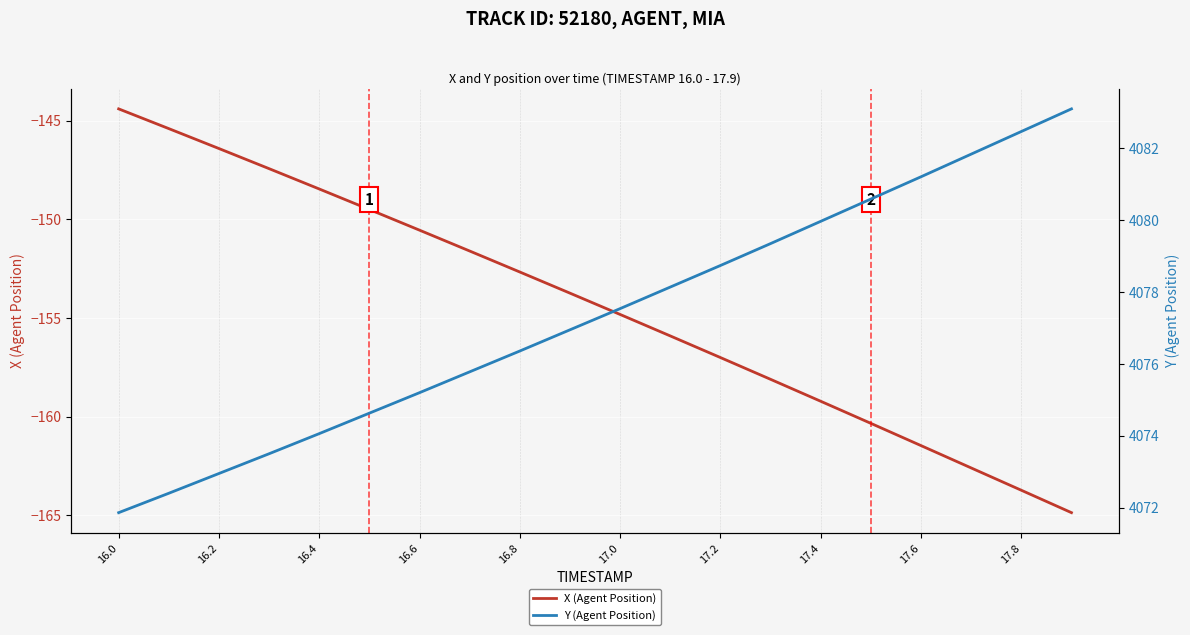

Is it true that X (Agent Position) equals -254.4 at 16.6?

False